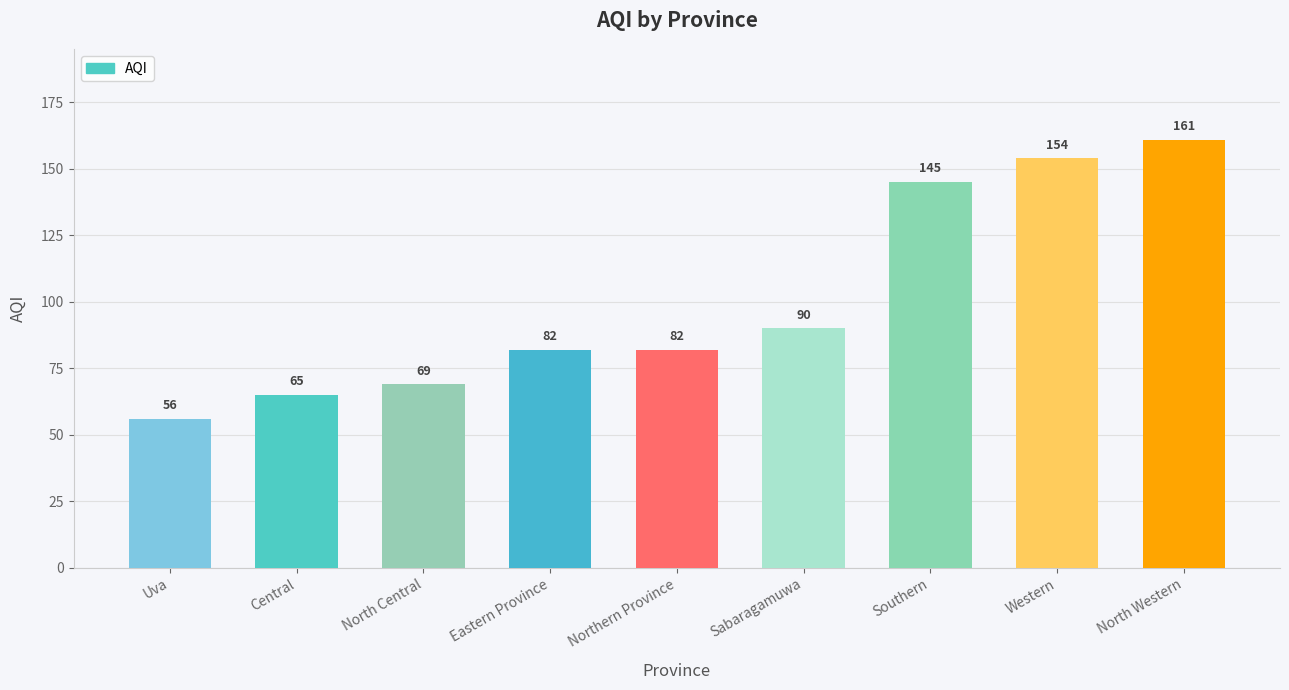

Where is the data nearest to the value 108?

Sabaragamuwa